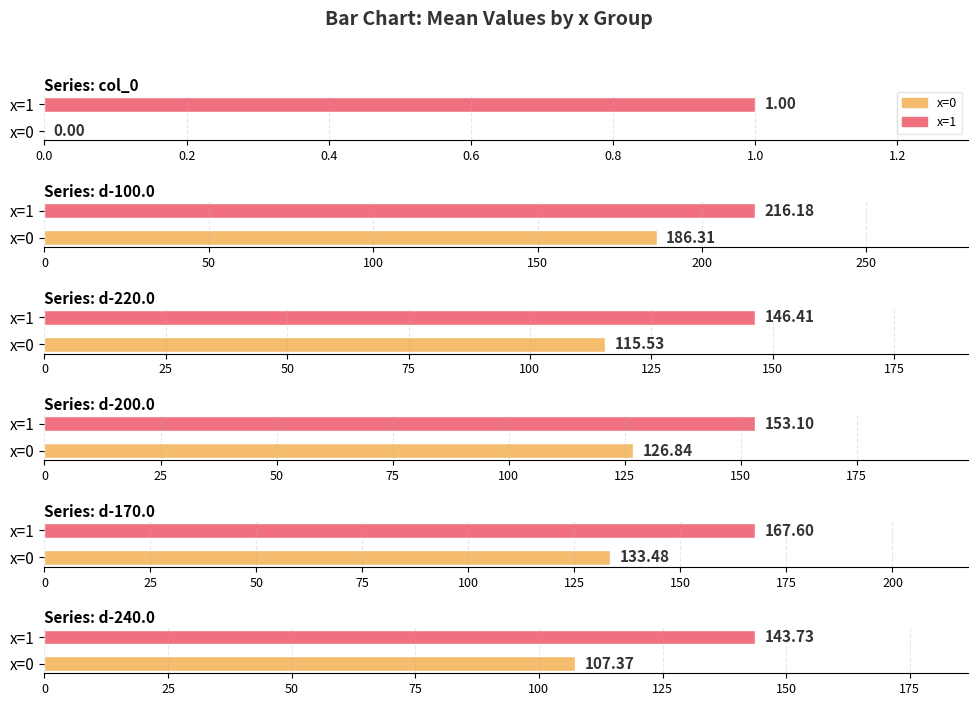

How many bars are there in each group?

6